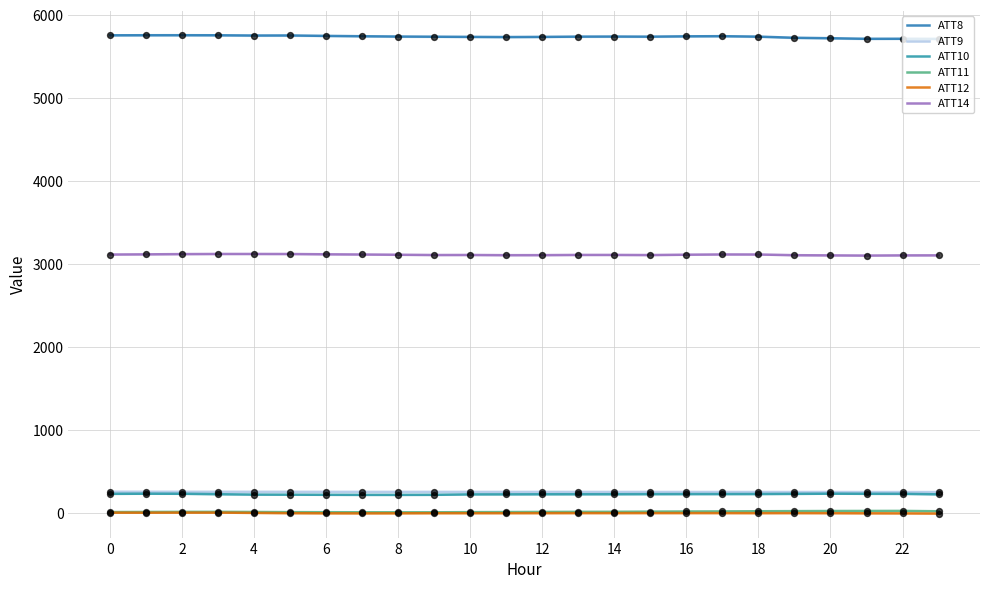

Which series reaches the maximum Y coordinate?

ATT8